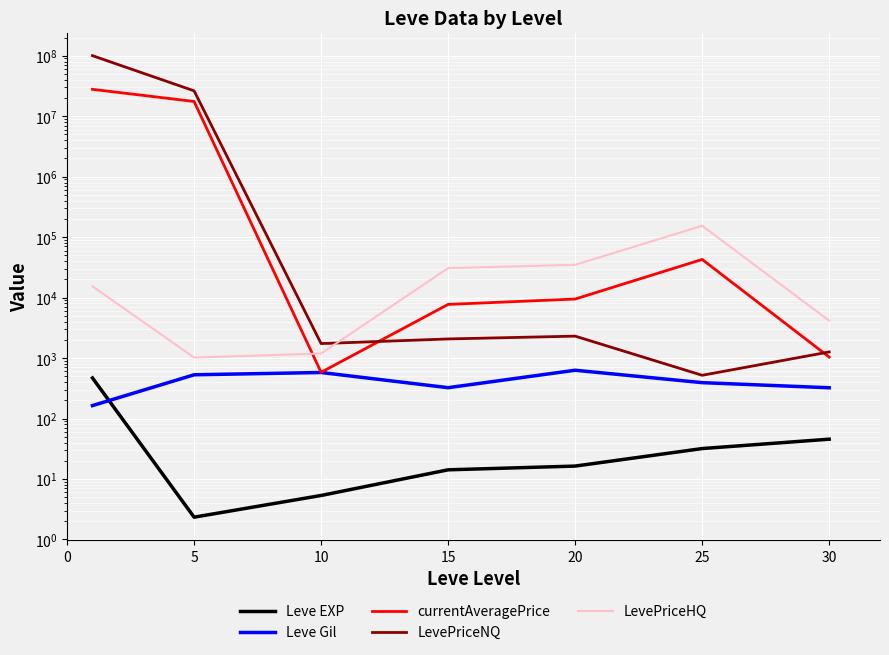

True or false: Leve EXP has a value of 43.6 at 25.

False